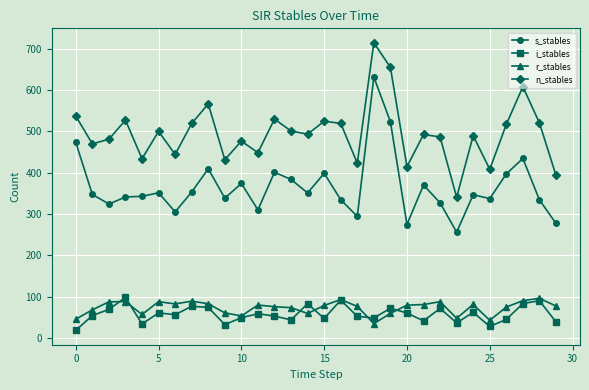

True or false: r_stables has more than 2 interior local peaks.

True